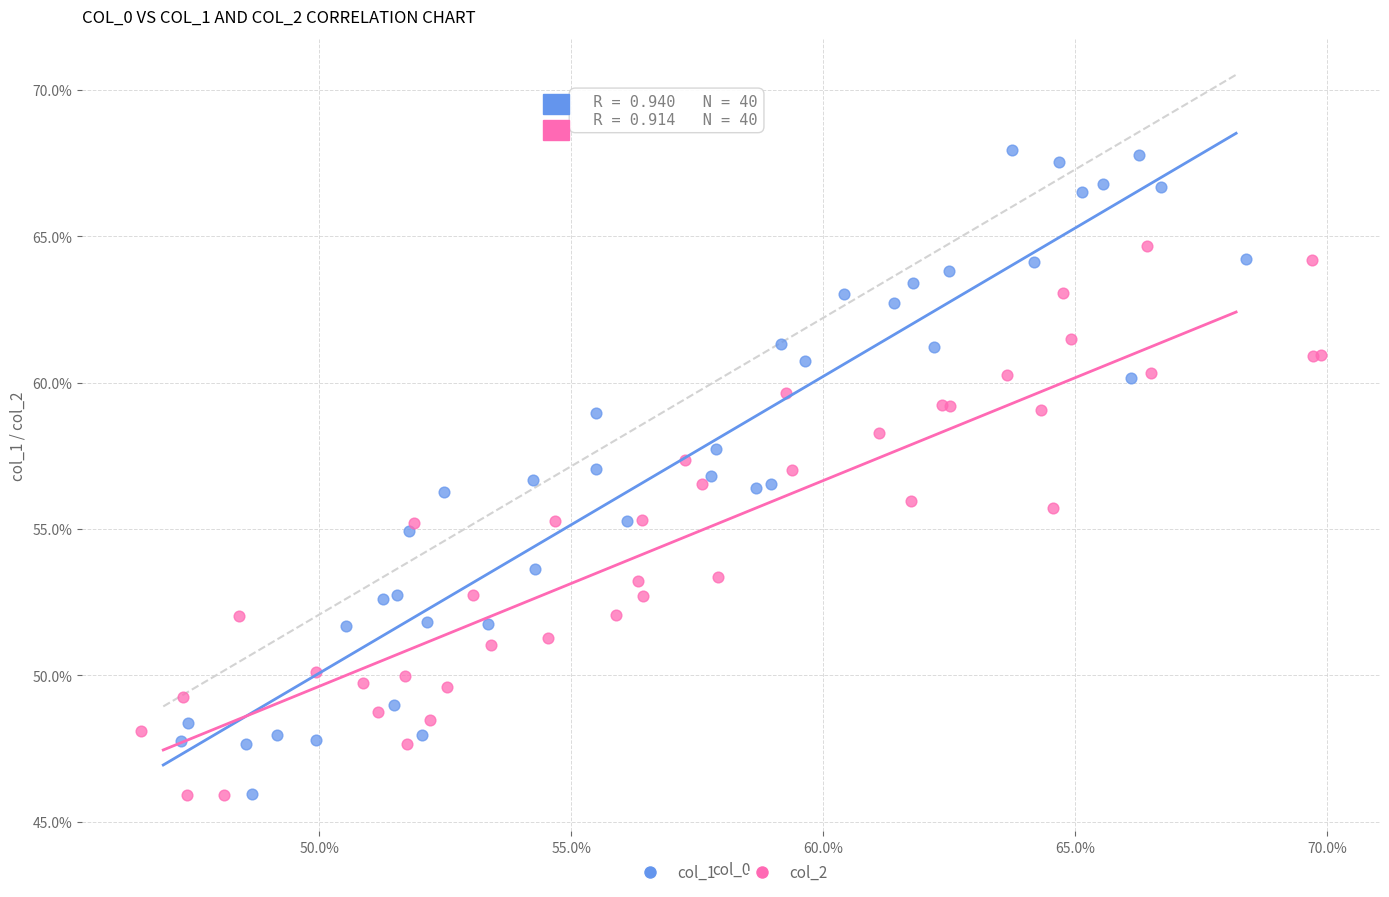

What are all the series names shown in the legend?

col_1, col_2